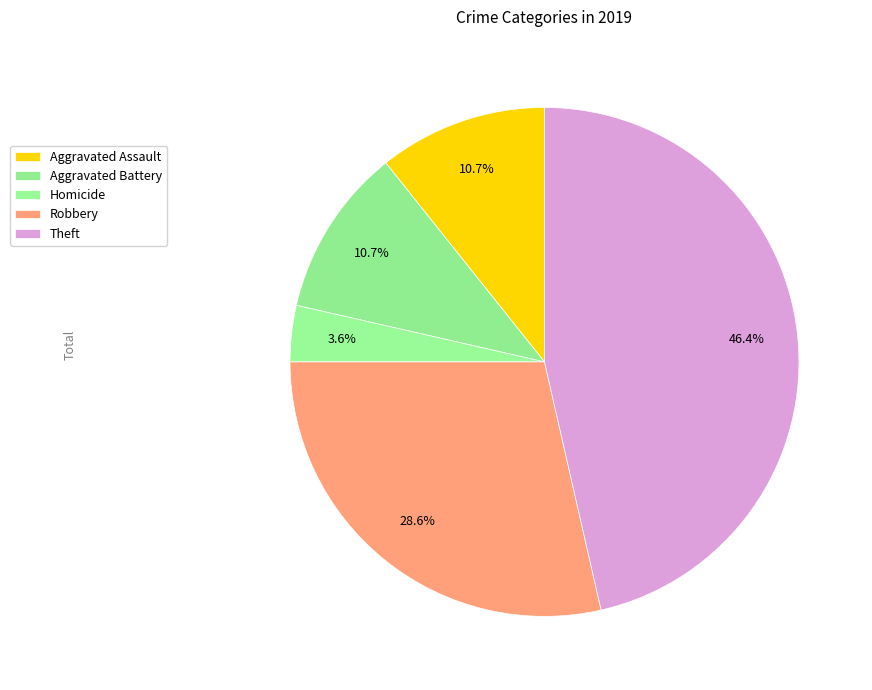

Count the number of slices in the pie.

5